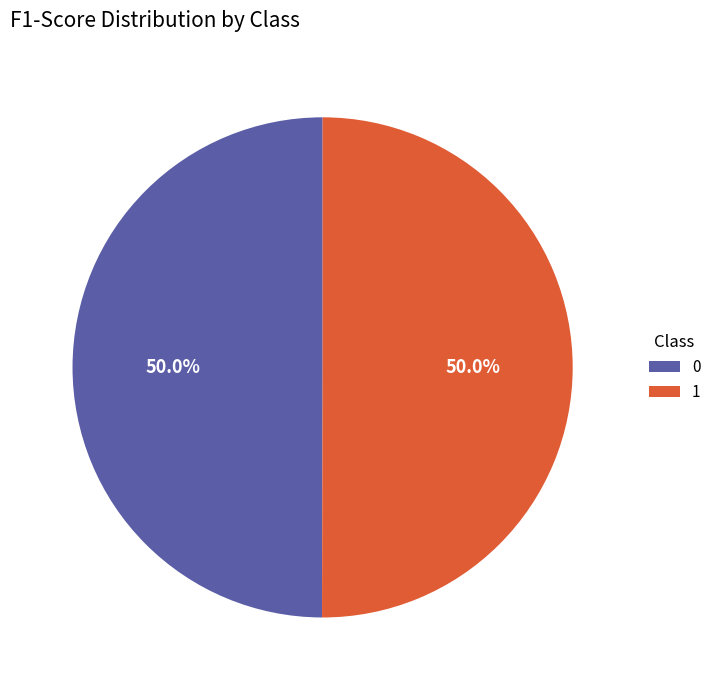

To the nearest percent, what portion does 1 represent?

50%